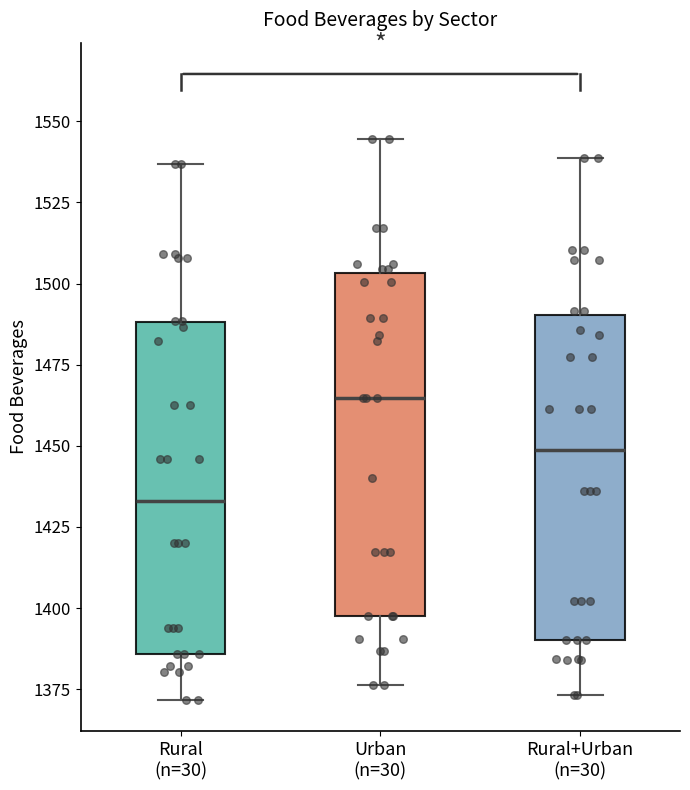

Which box's median line is the highest?

Urban (n=30)